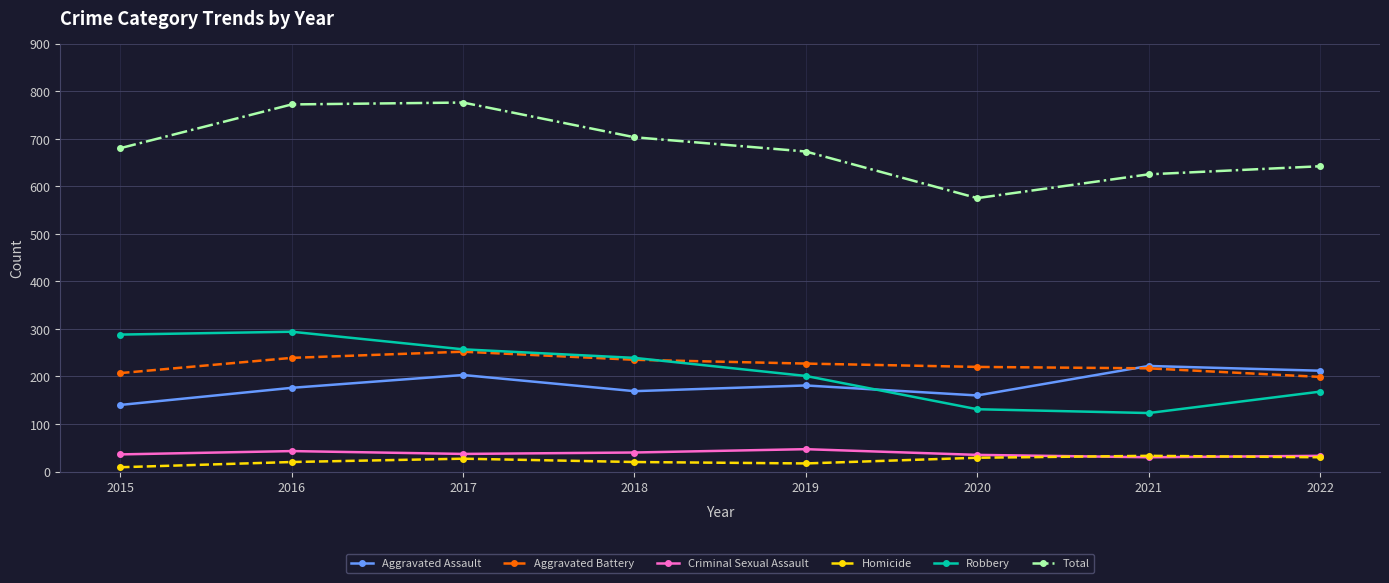

How many data points in Aggravated Battery are less than 227?

4